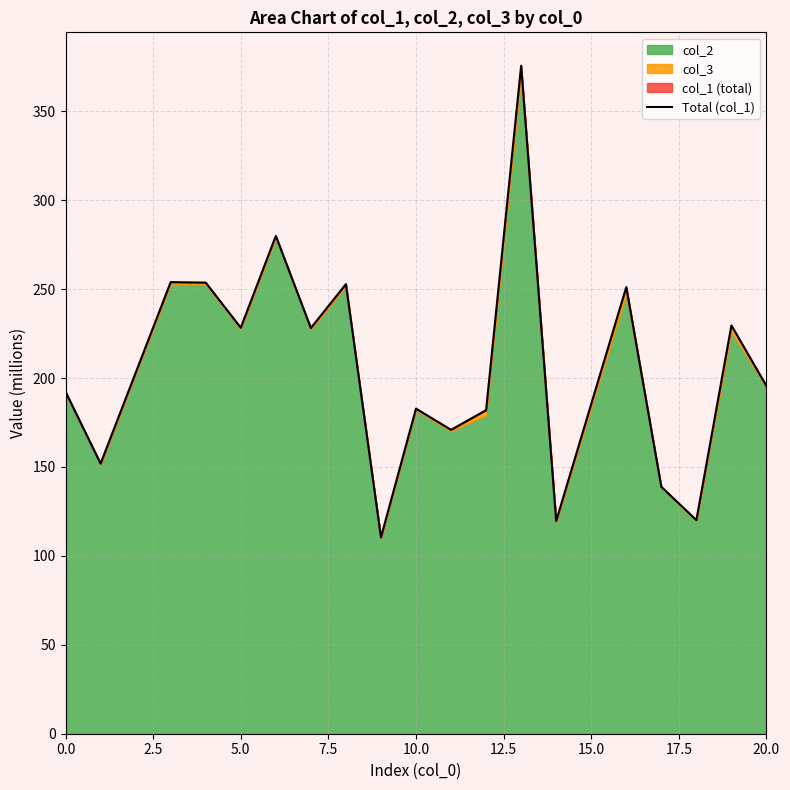

What is the difference between the maximum and second lowest values?

256.0